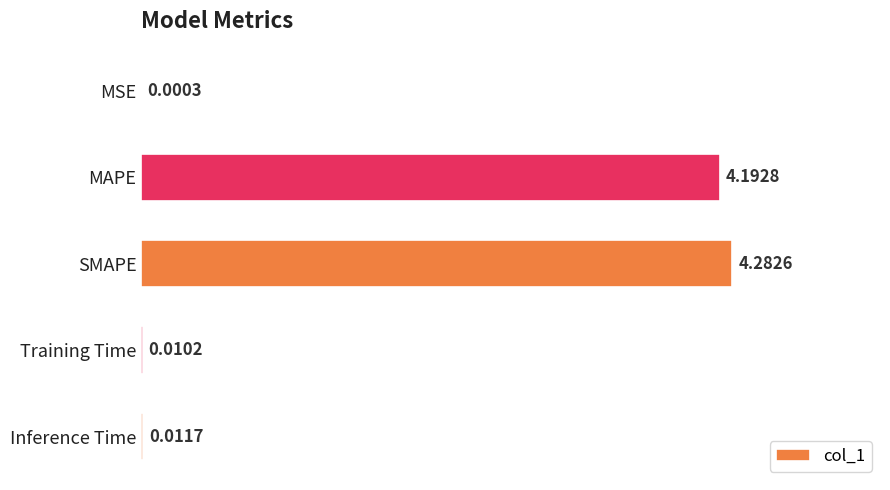

At which label is the value closest to 2?

Inference Time